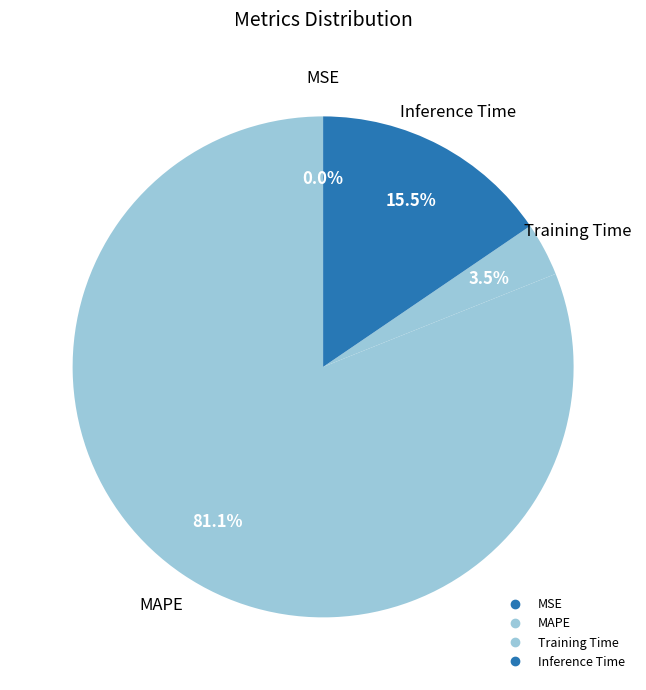

Which category accounts for the majority?

MAPE